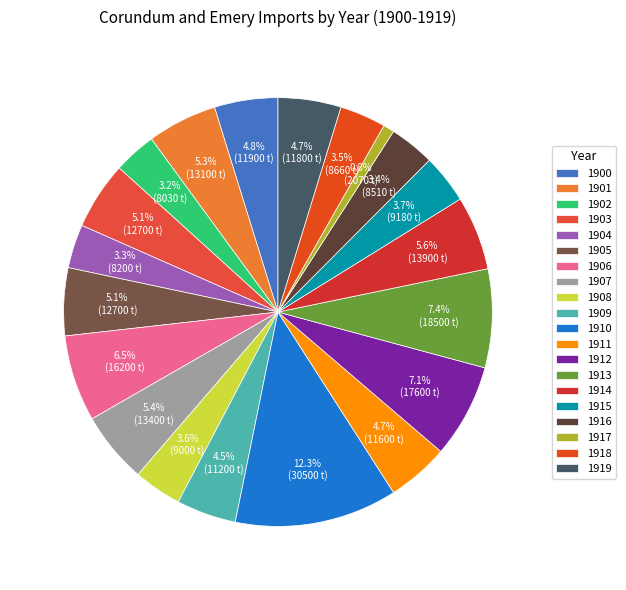

Approximately how many times larger is the value at 1901 compared to 1917?

6.3